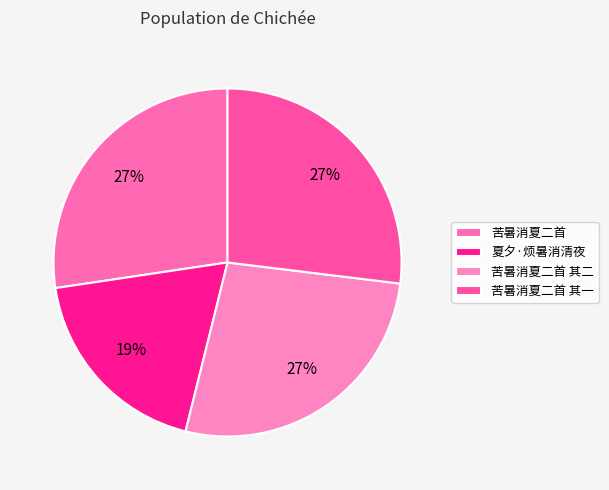

How many slices are in this pie chart?

4